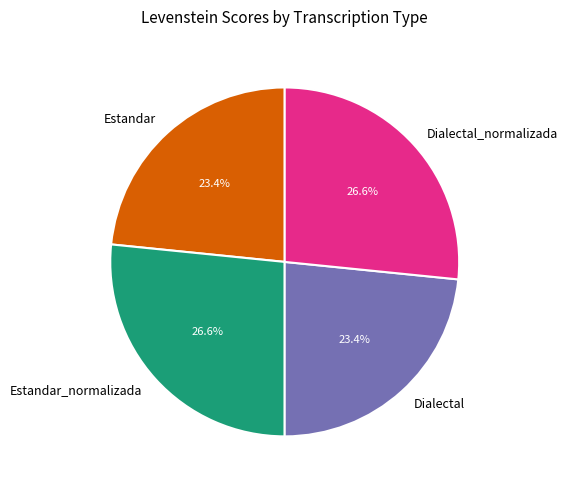

Combined, what portion of the pie is Dialectal and Dialectal_normalizada?

50.0%